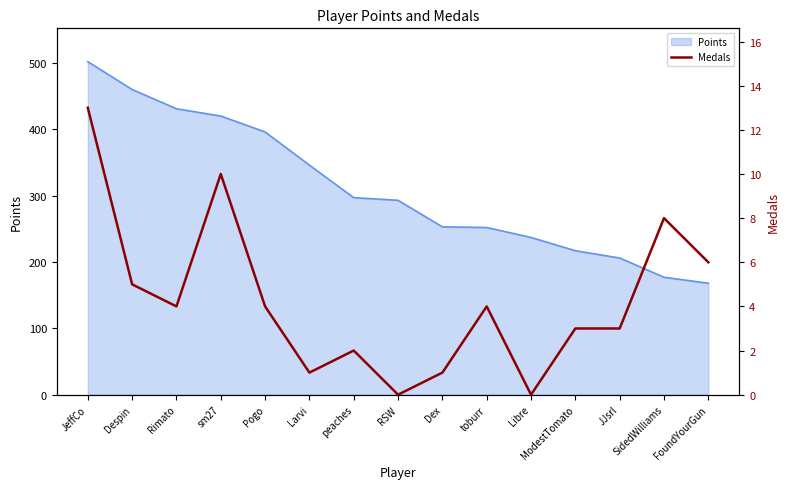

The chart shows a value of 3 at ModestTomato. True or false?

True